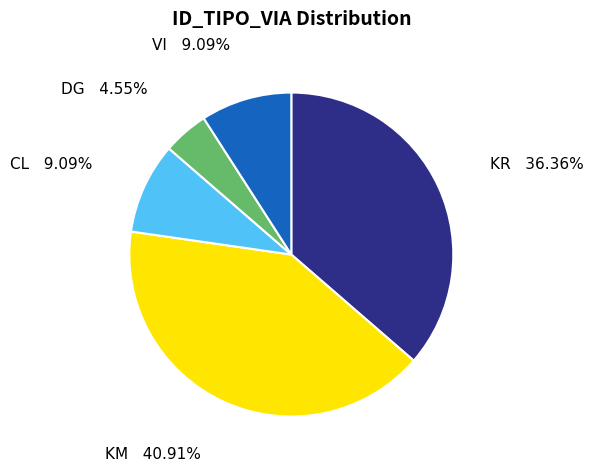

True or false: CL accounts for 18% of the total.

False